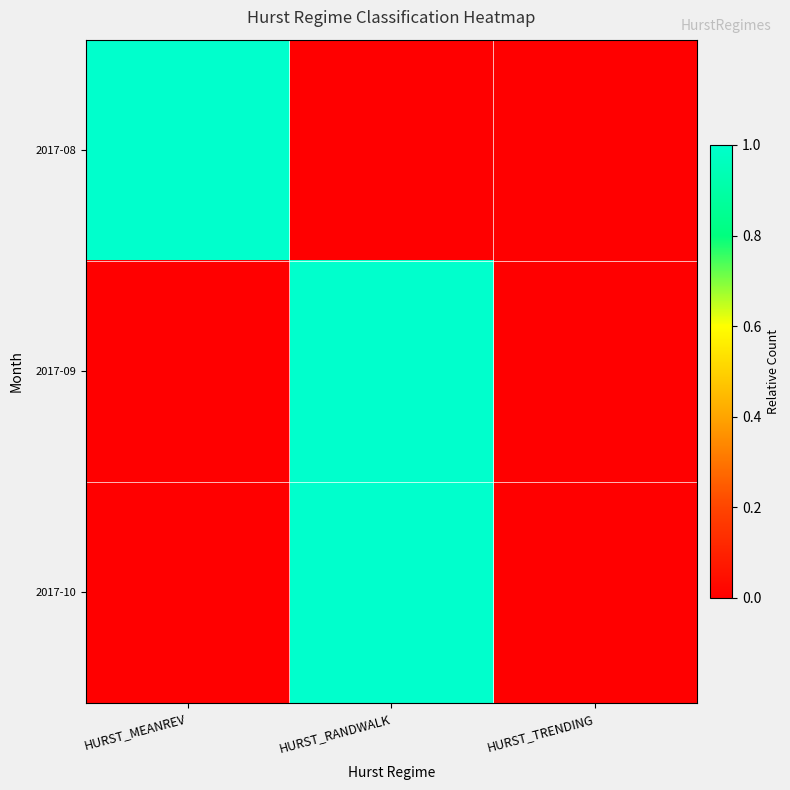

What is the maximum value shown in the chart?

1